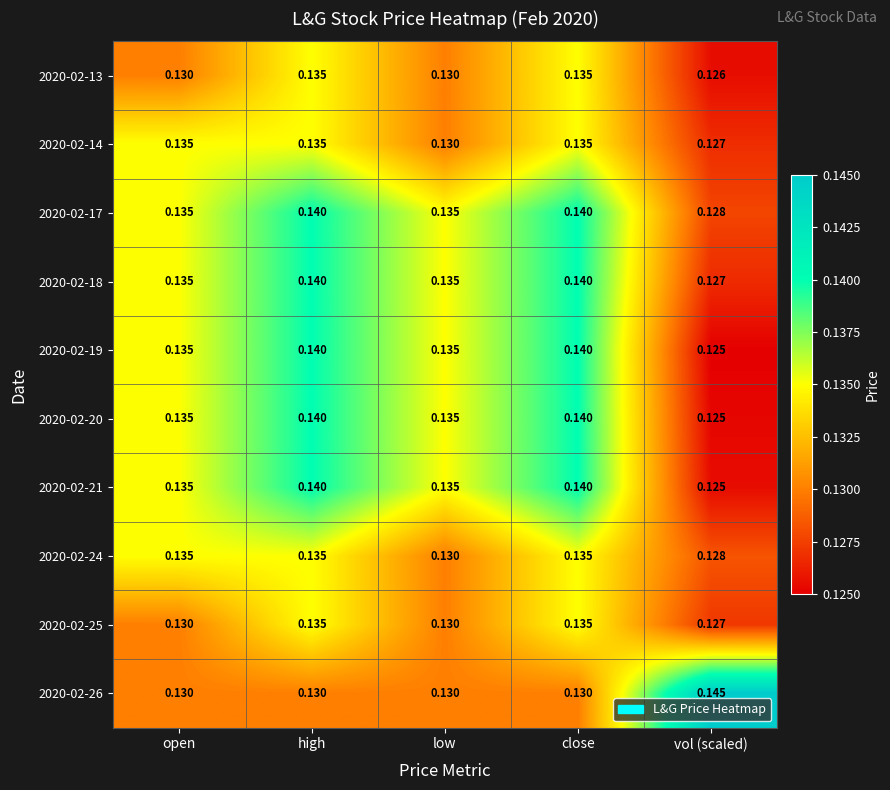

At which label is 2020-02-21 closest to 0?

vol (scaled)